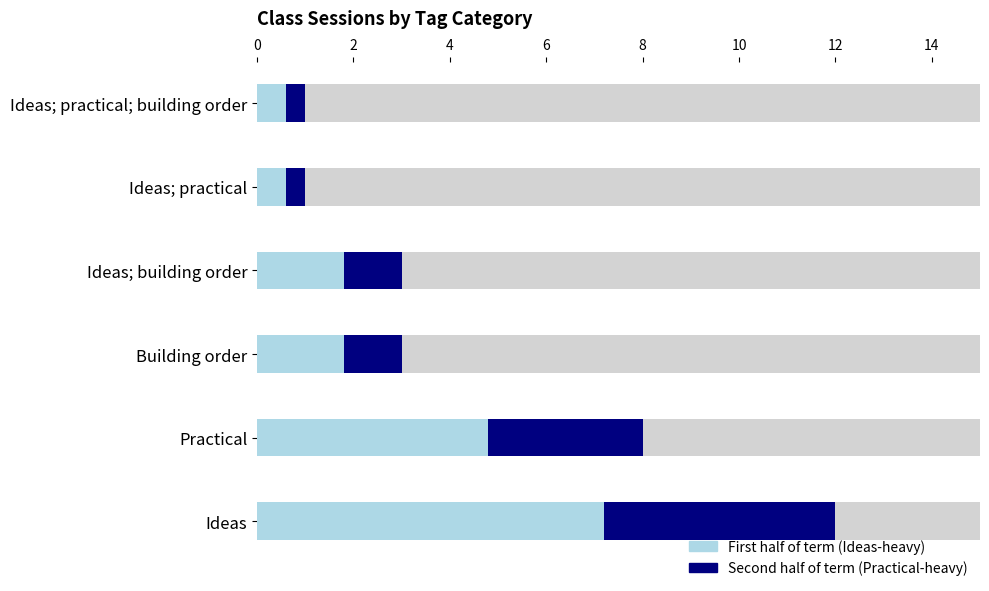

Reading left to right, what are all the values shown in this chart?

First half of term: 7.2	4.8	1.8	1.8	0.6	0.6
Second half of term: 4.8	3.2	1.2	1.2	0.4	0.4